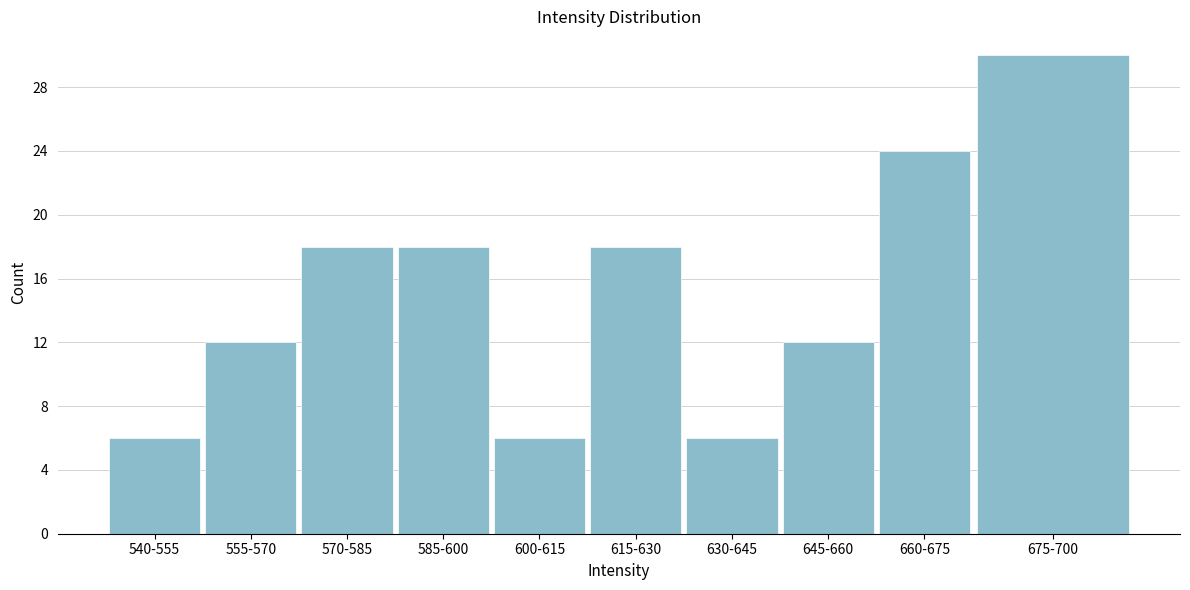

Reading left to right, list all the values displayed in this chart.

540-555=6	555-570=12	570-585=18	585-600=18	600-615=6	615-630=18	630-645=6	645-660=12	660-675=24	675-700=30